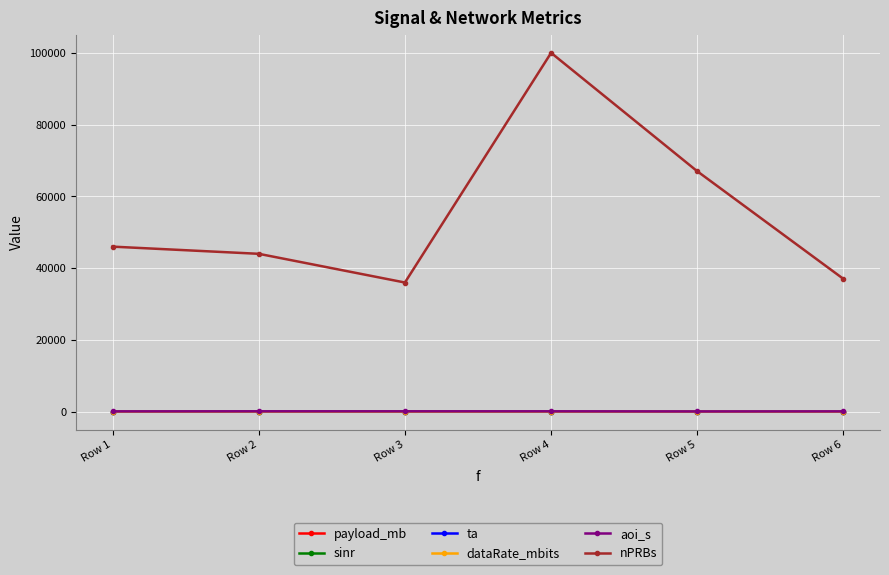

Is it true that ta equals 8.0 at Row 4?

True